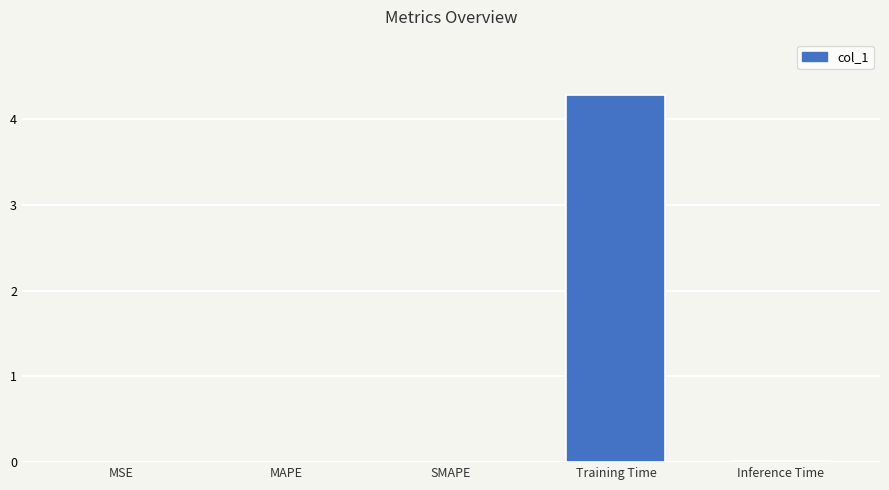

The chart shows a value of 6.9 at Training Time. True or false?

False